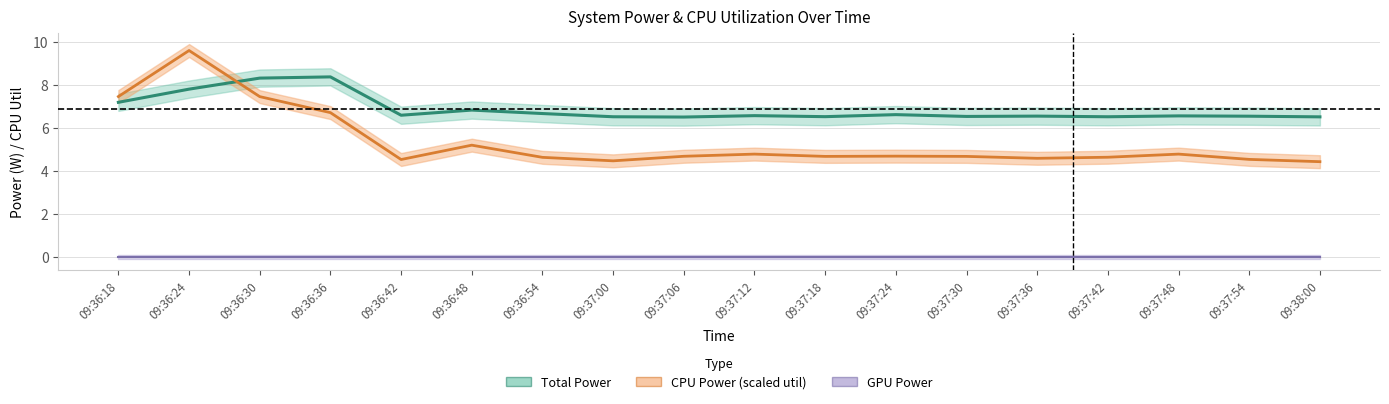

Which series has the largest total across all categories?

Total Power